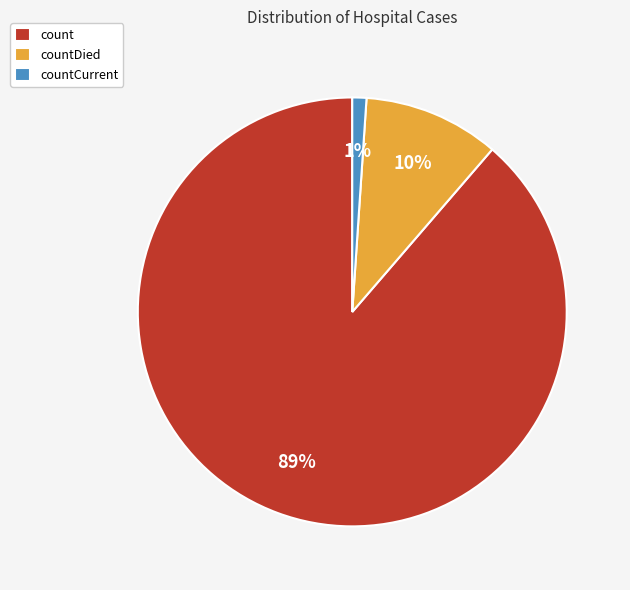

Rank the categories by value from lowest to highest.

countCurrent, countDied, count